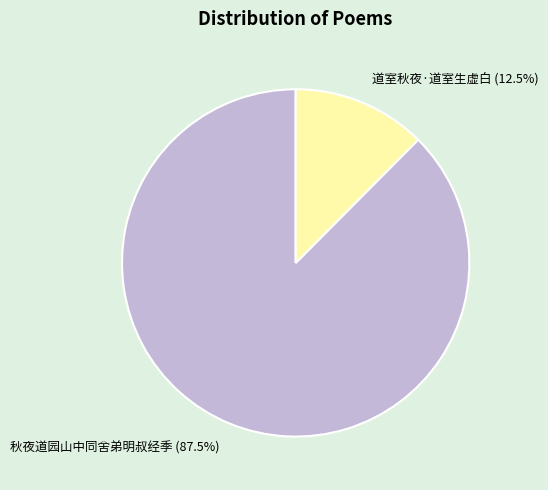

The 秋夜道园山中同舍弟明叔经季 slice represents 82% of the pie. True or false?

False